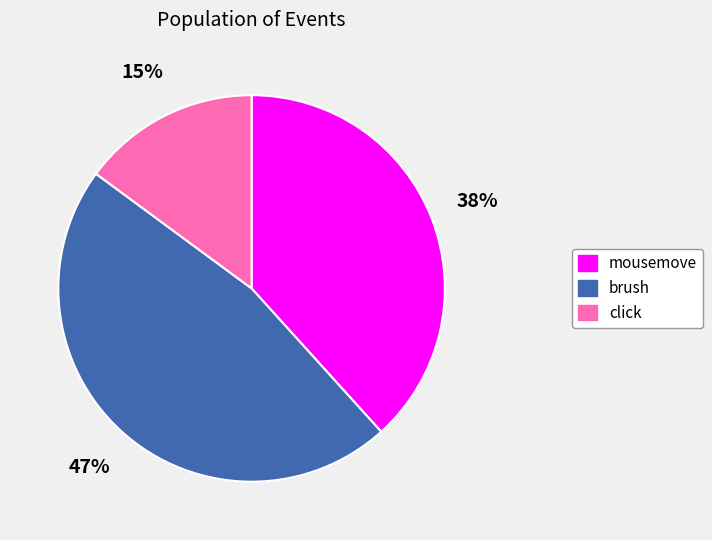

Which has a higher value, click or mousemove?

mousemove